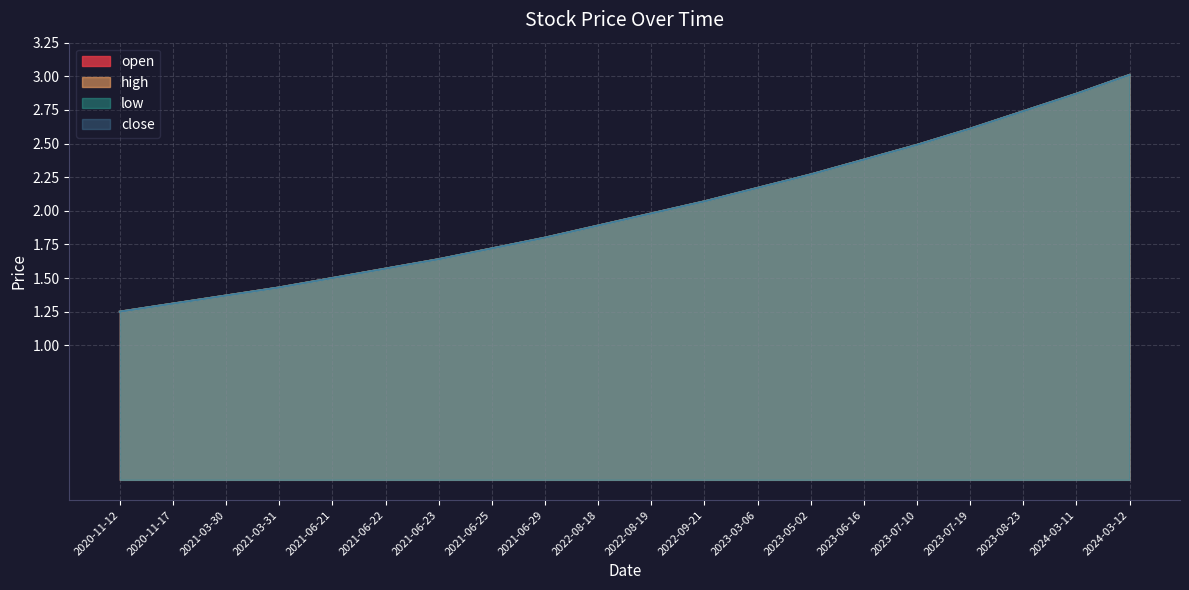

What is the total value across all series at 2023-07-10?

10.0